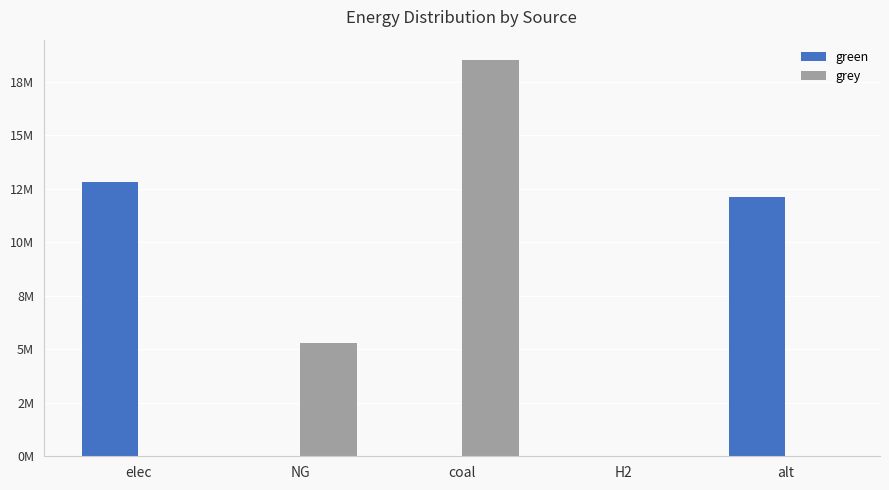

What are all the series names shown in the legend?

green, grey